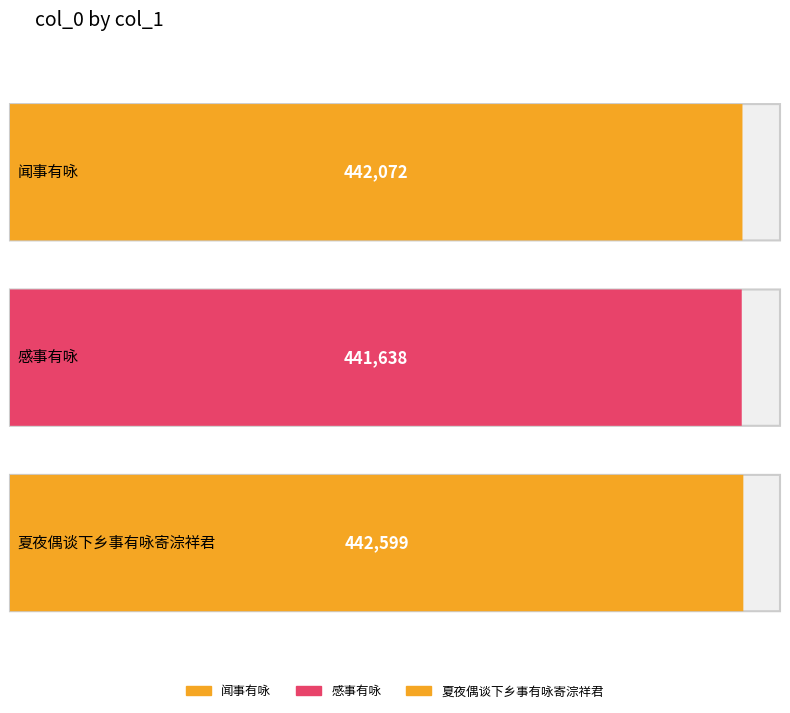

What is the minimum value shown in the chart?

441638